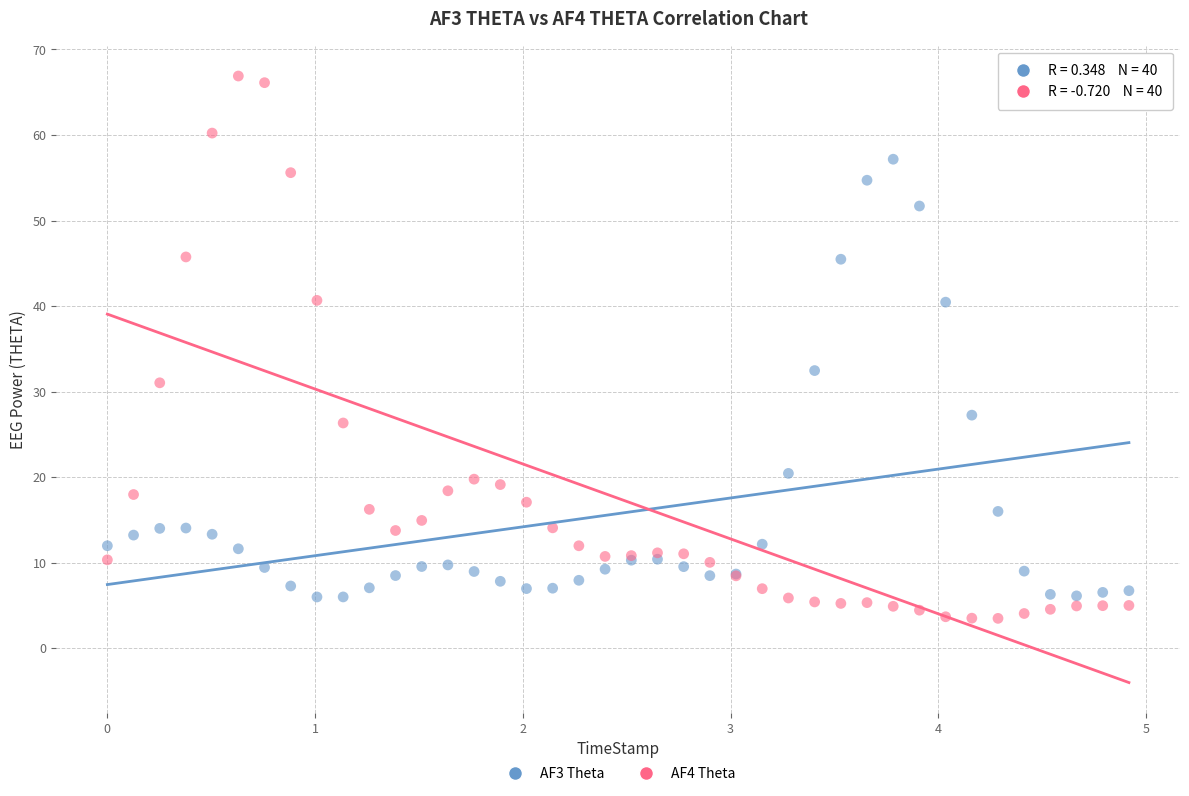

Which series contains the lowest Y value?

AF4 Theta